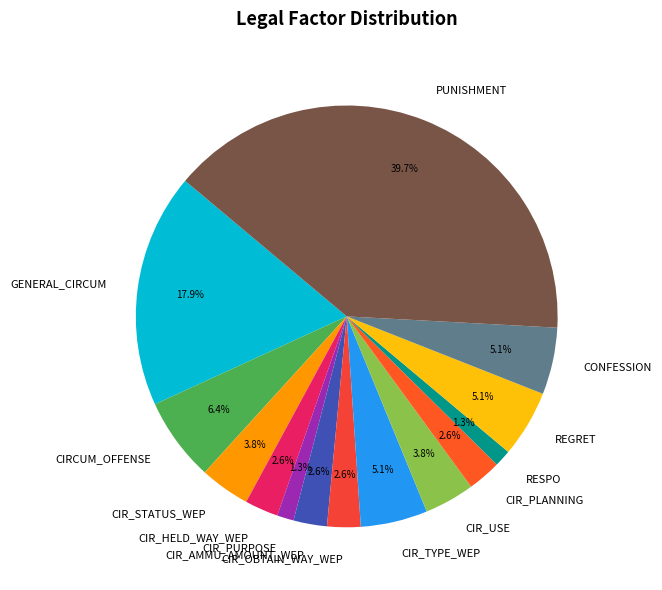

What is the largest slice in the pie chart?

PUNISHMENT